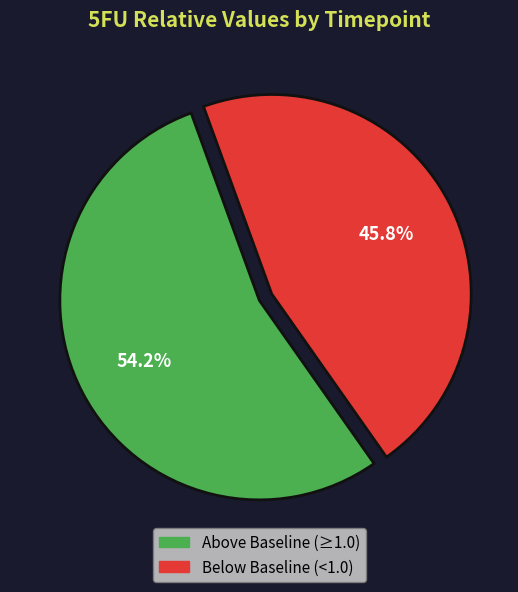

Is there any slice that represents more than half of the pie?

Yes